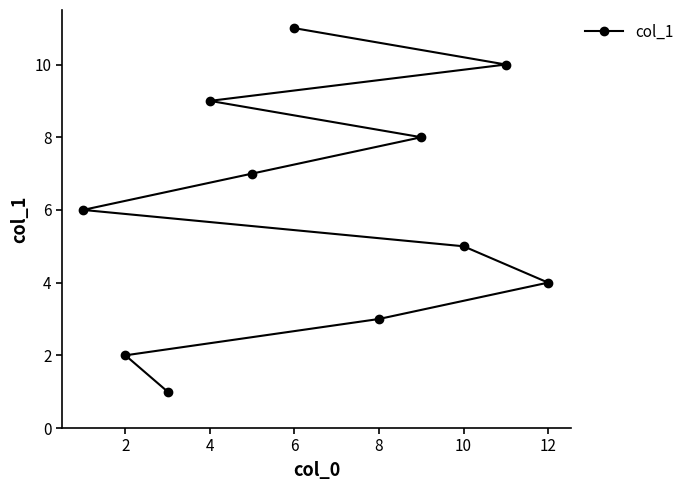

What is the difference between the second highest and minimum values?

9